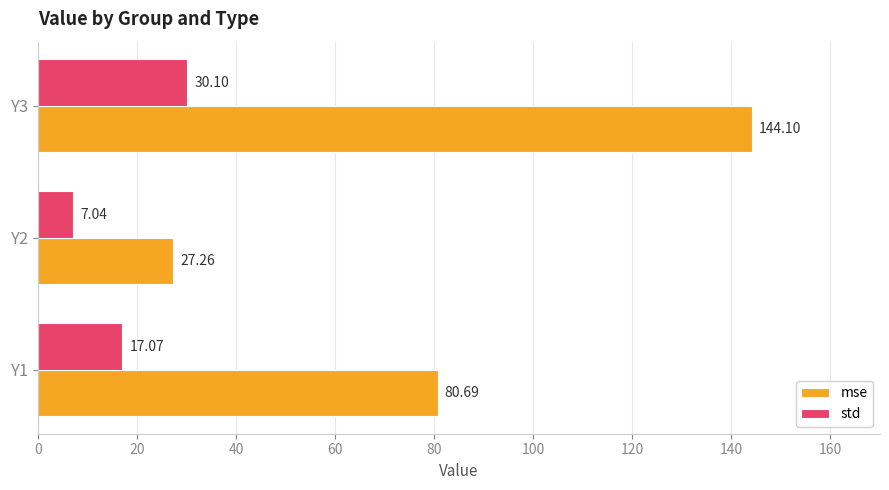

At Y3, list the series in order from smallest to largest.

std, mse